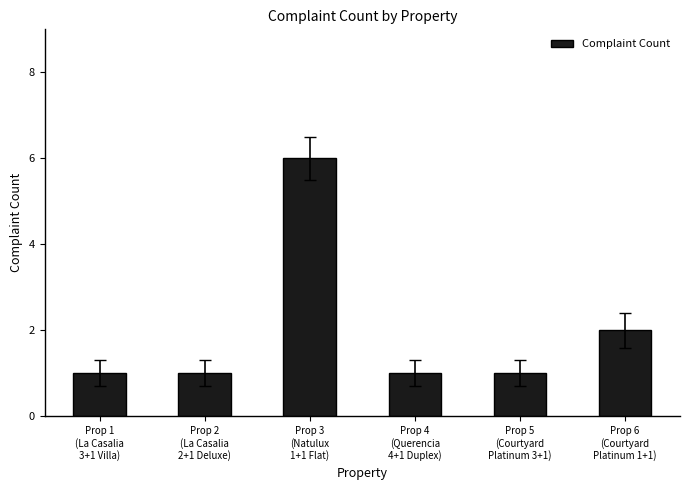

Which label corresponds to the largest value in the chart?

Prop 3
(Natulux
1+1 Flat)